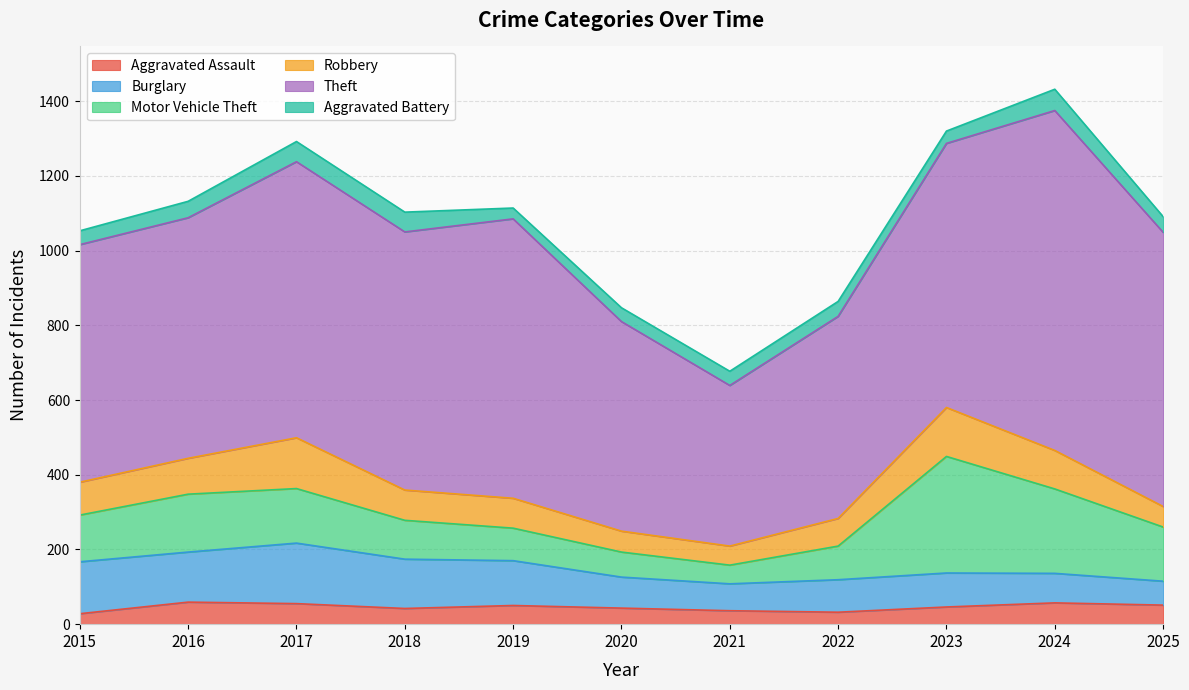

Which category has the highest value in the Burglary series?

2017